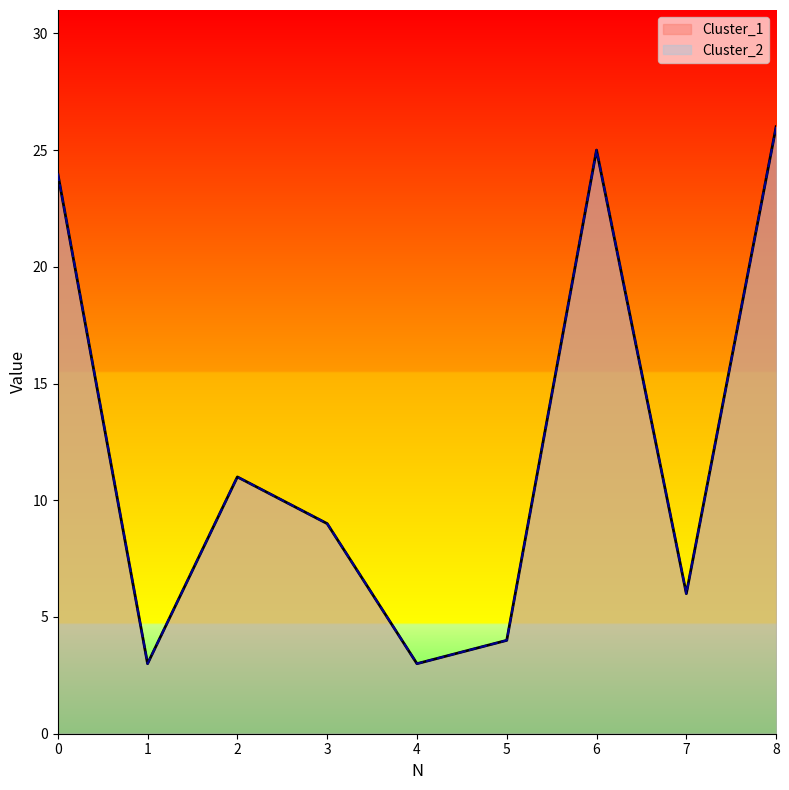

Rank the series at 4 from highest to lowest value.

Cluster_1, Cluster_2